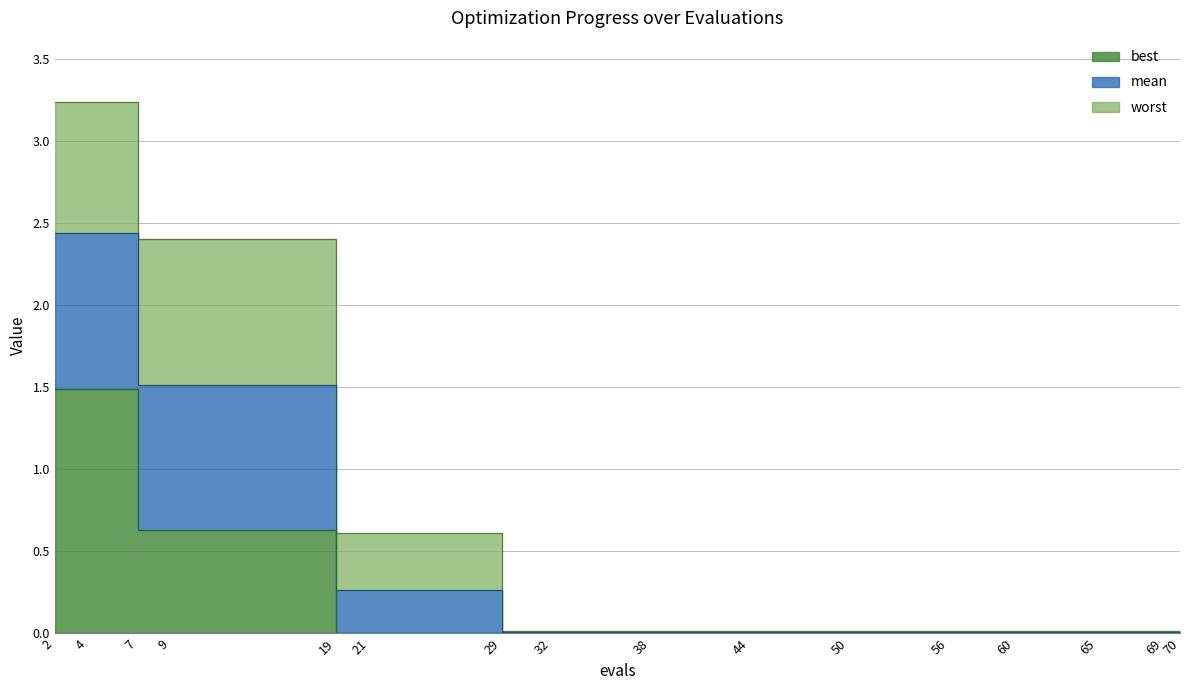

What is the value of the mean point at the 6th from the left?

0.3